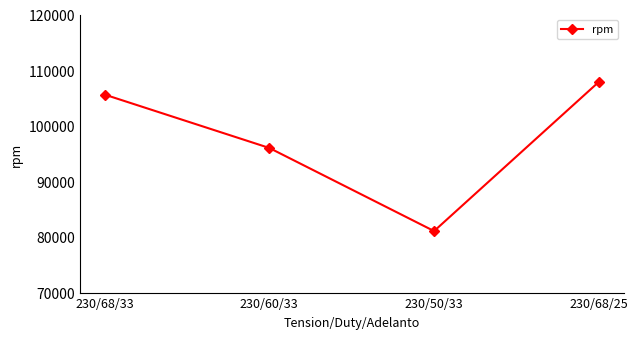

Reading left to right, list all the values displayed in this chart.

230/68/33=105600	230/60/33=96000	230/50/33=81060	230/68/25=107880